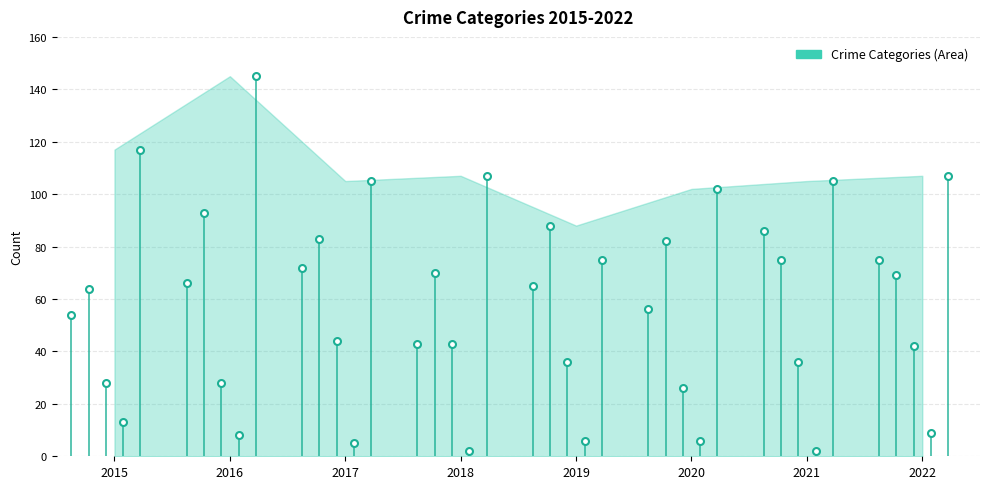

At how many categories does at least one series exceed 29?

8